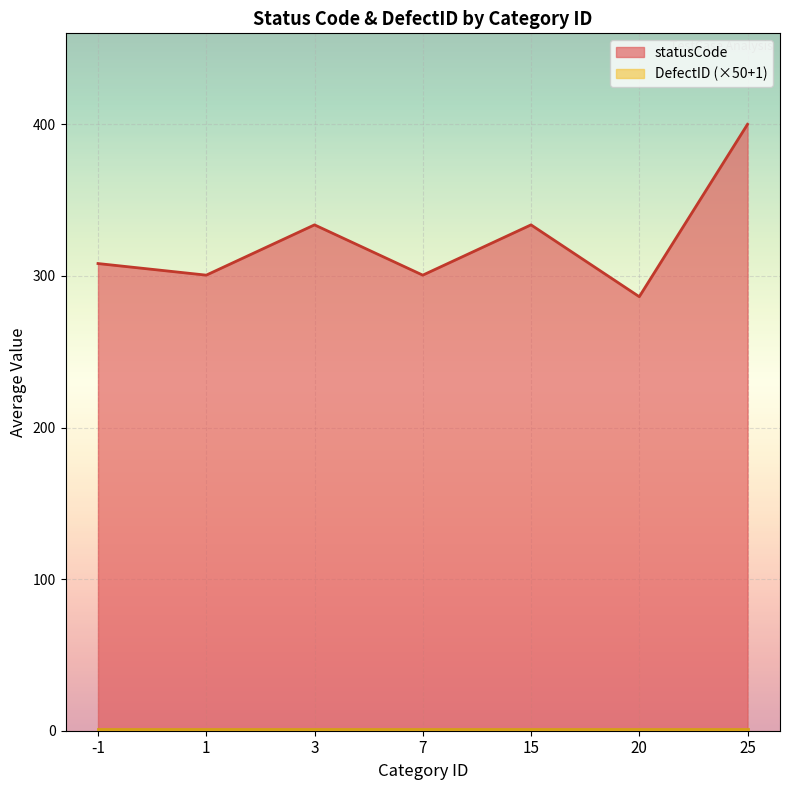

The value of statusCode at 3 is 49. True or false?

False